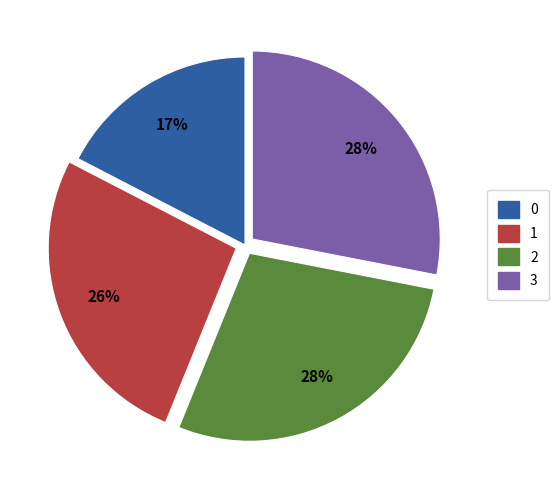

Is the sum of 1 and 2 greater than half?

Yes